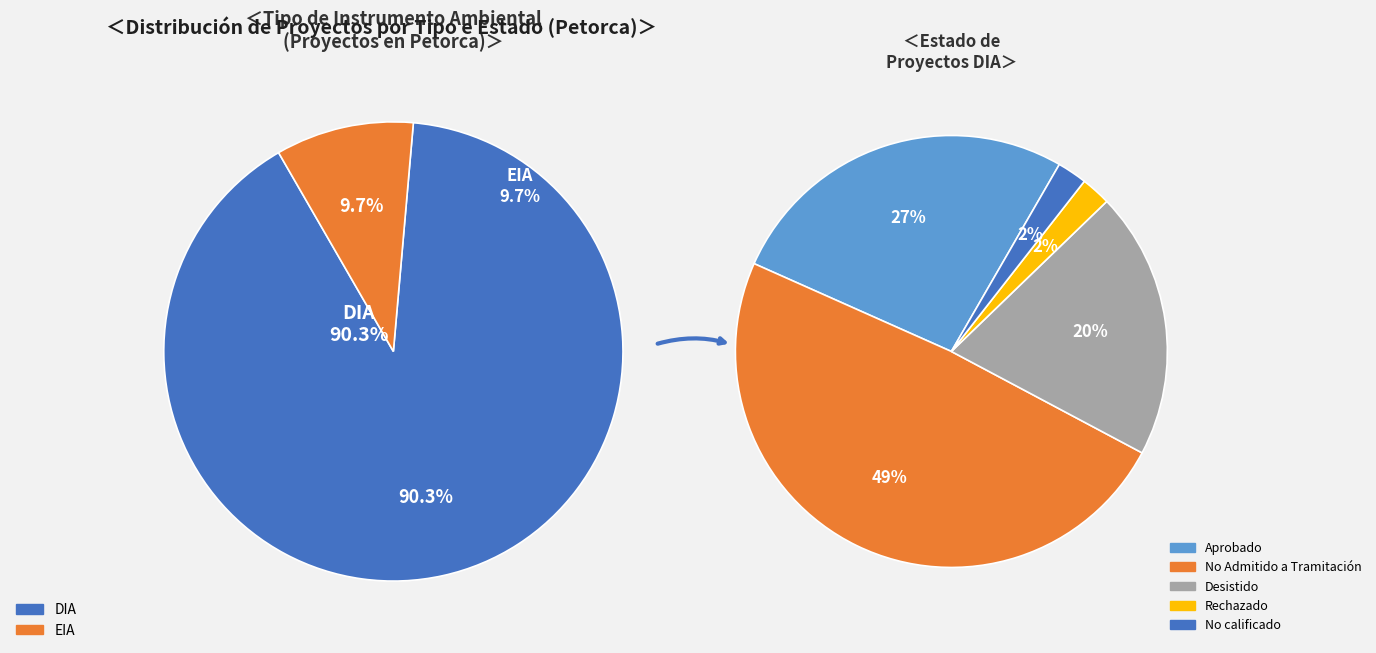

How many slices are in this pie chart?

2